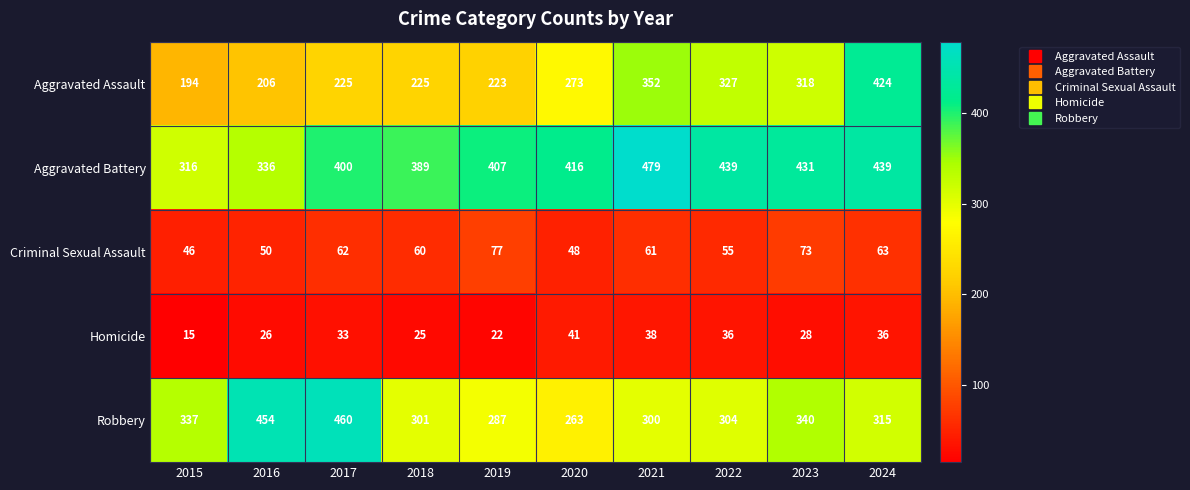

At which category does the chart reach its peak across all series?

2021